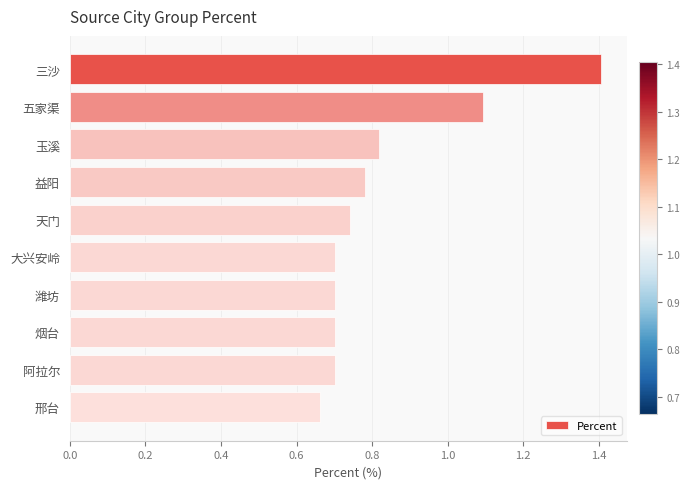

How many values are between 0 and 1?

8